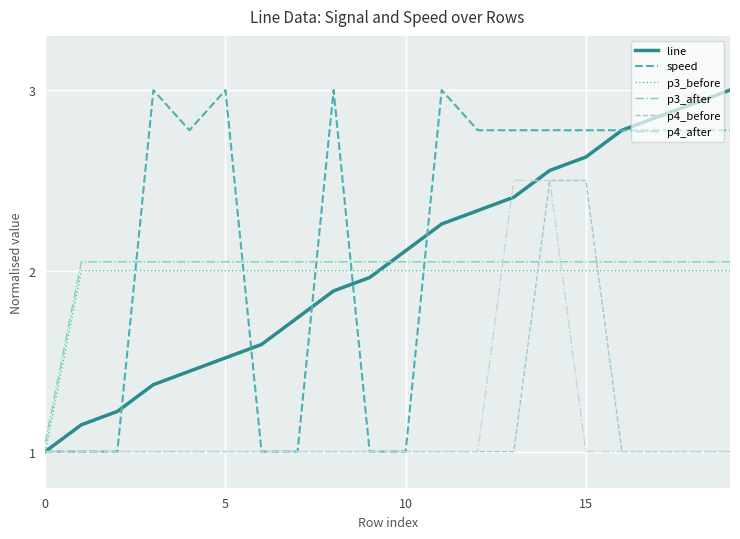

What is the maximum value shown in the chart?

3.0